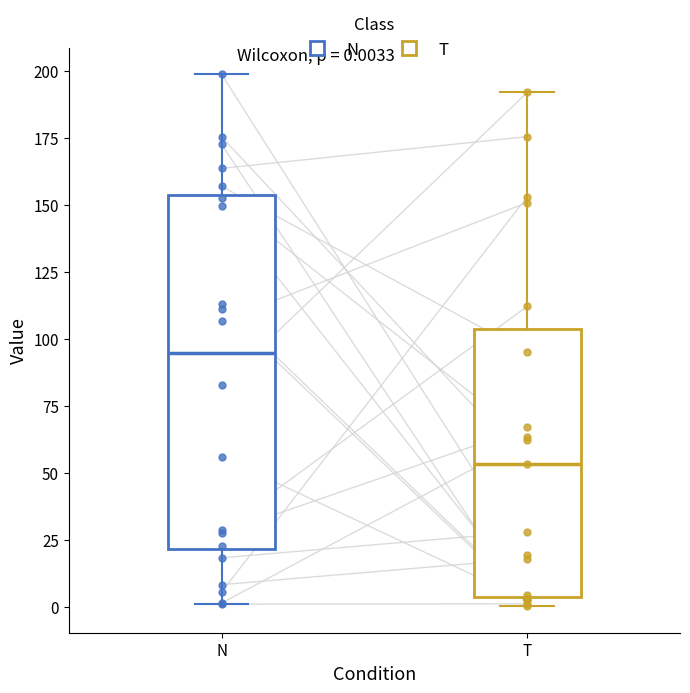

Which box is the tallest, from its lower edge to its upper edge?

N